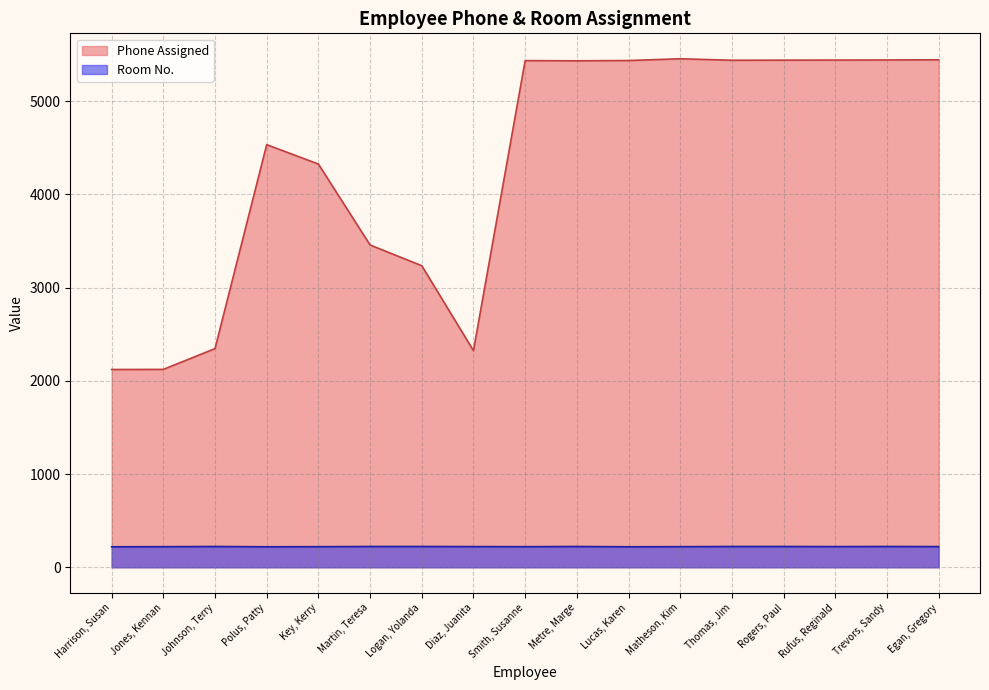

True or false: Room No. has a value of 150 at Diaz, Juanita.

False